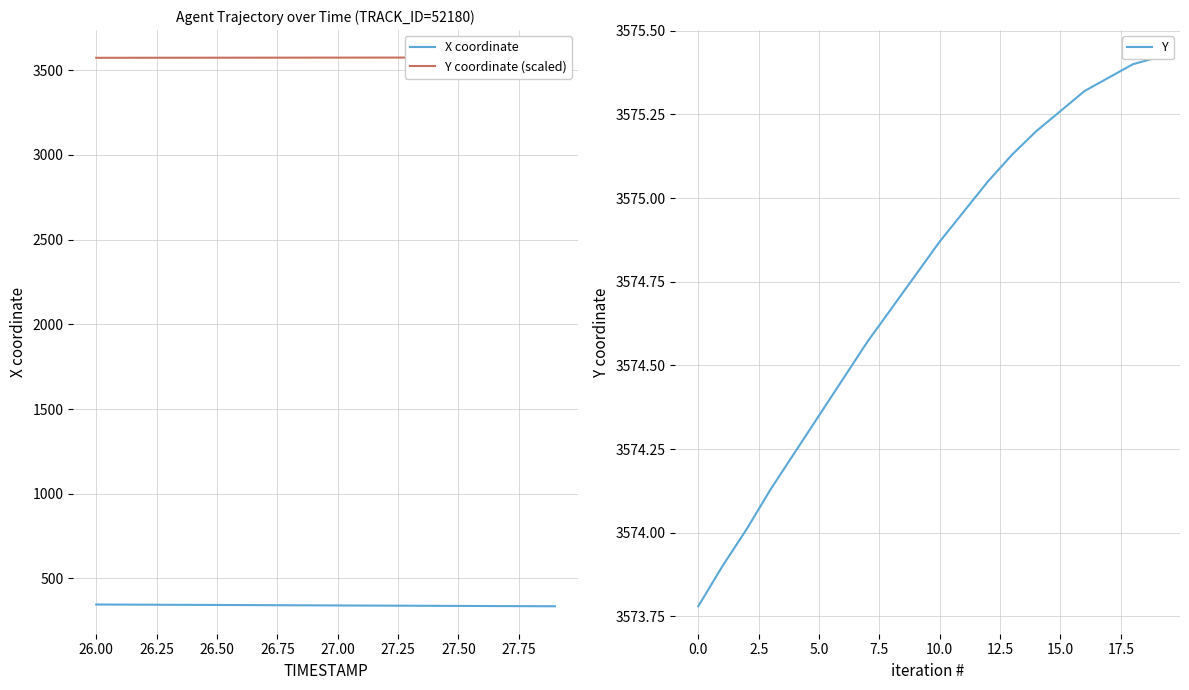

What is the lowest value of the X coordinate series?

335.1